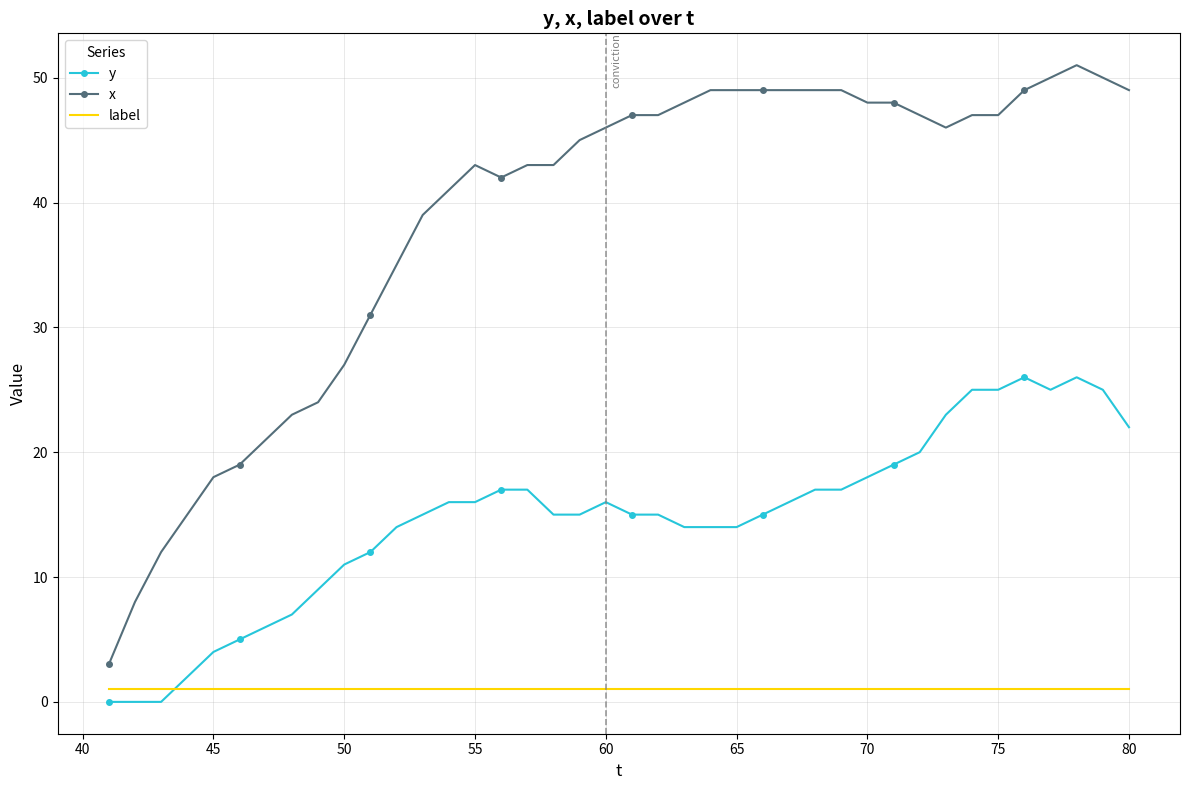

Which series has the largest range (max minus min)?

x